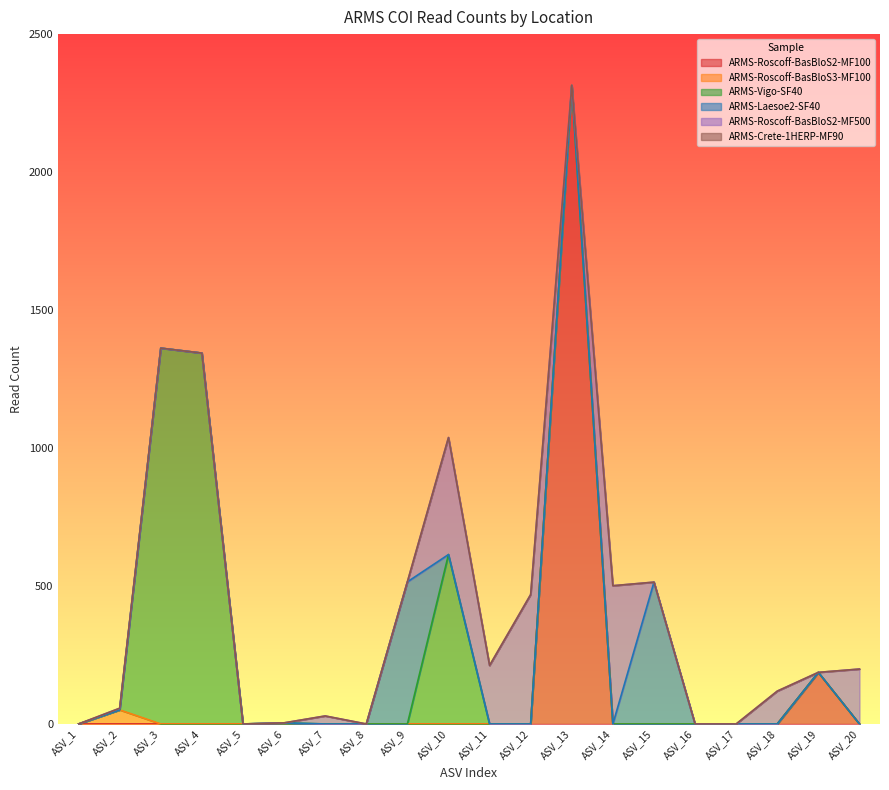

At how many categories does at least one series exceed 955?

3